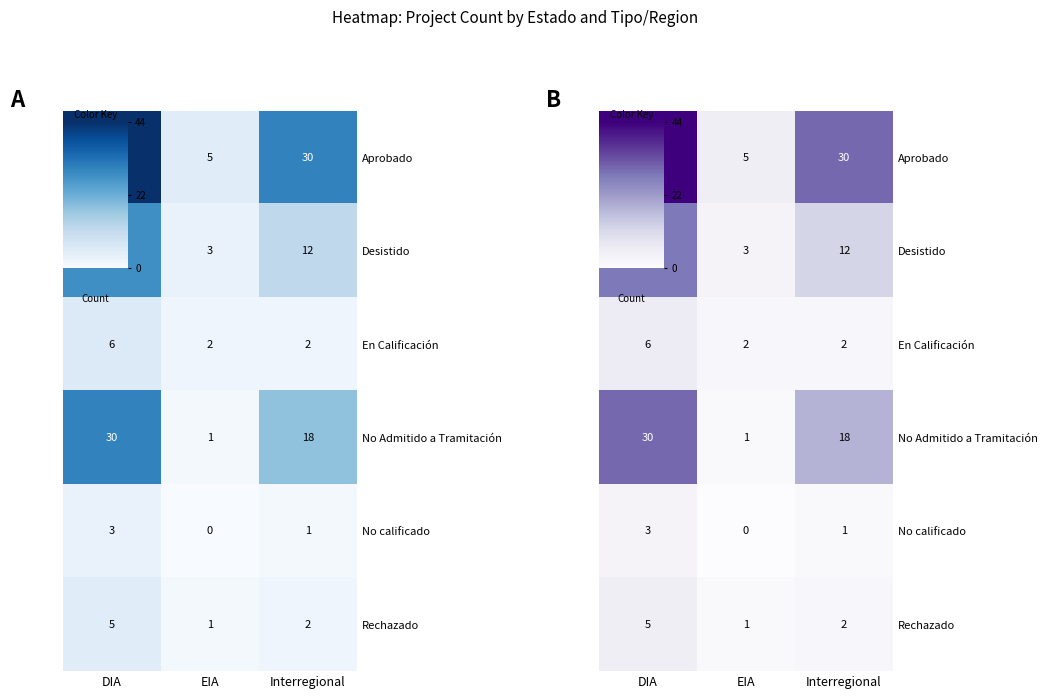

How many values in the row_1 series exceed 12?

1